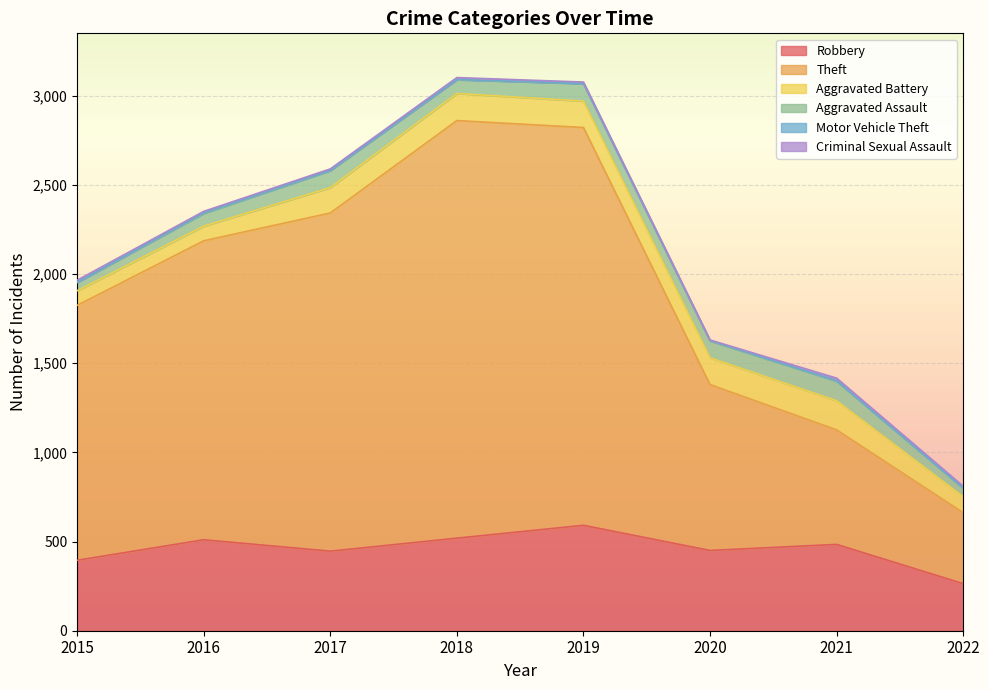

How many series are shown in this chart?

6